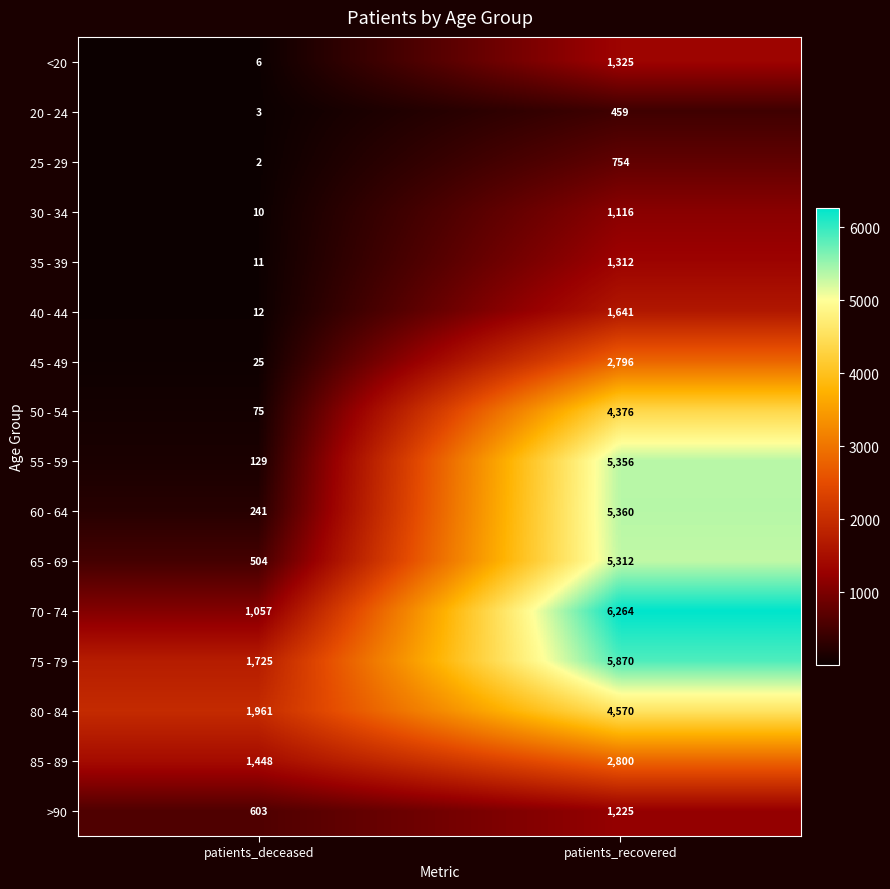

Rank the series at patients_deceased from highest to lowest value.

80 - 84, 75 - 79, 85 - 89, 70 - 74, >90, 65 - 69, 60 - 64, 55 - 59, 50 - 54, 45 - 49, 40 - 44, 35 - 39, 30 - 34, <20, 20 - 24, 25 - 29